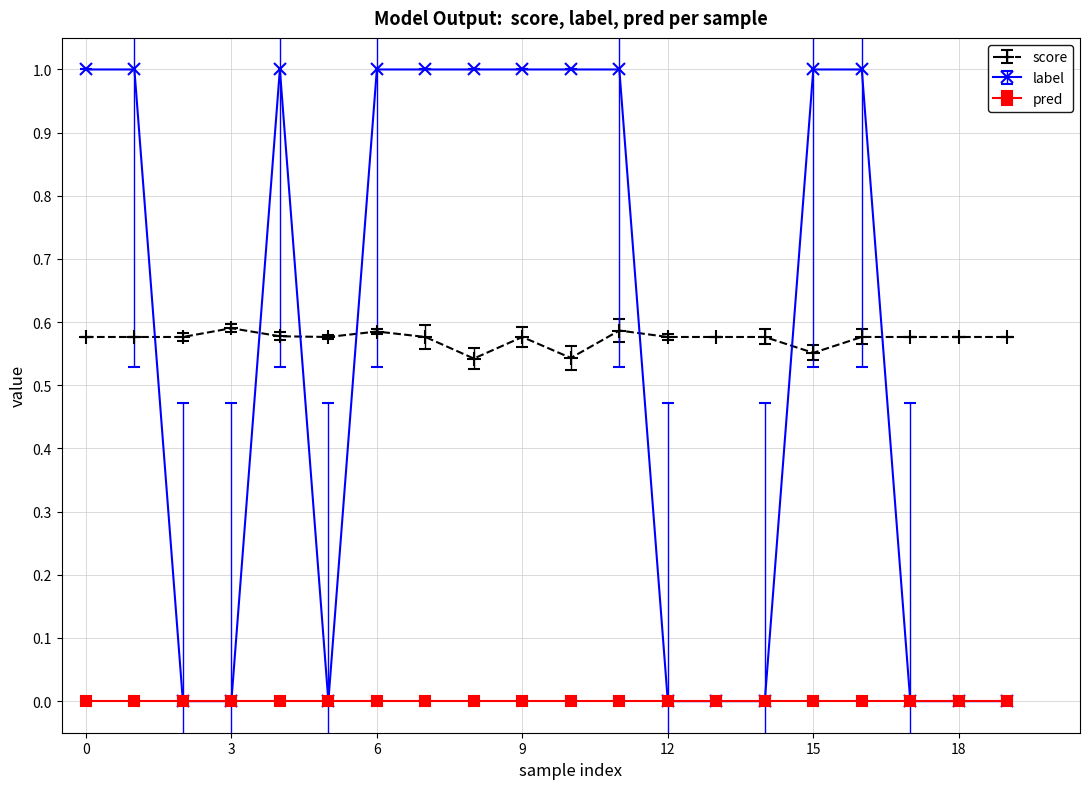

True or false: score and label intersect in this chart.

True